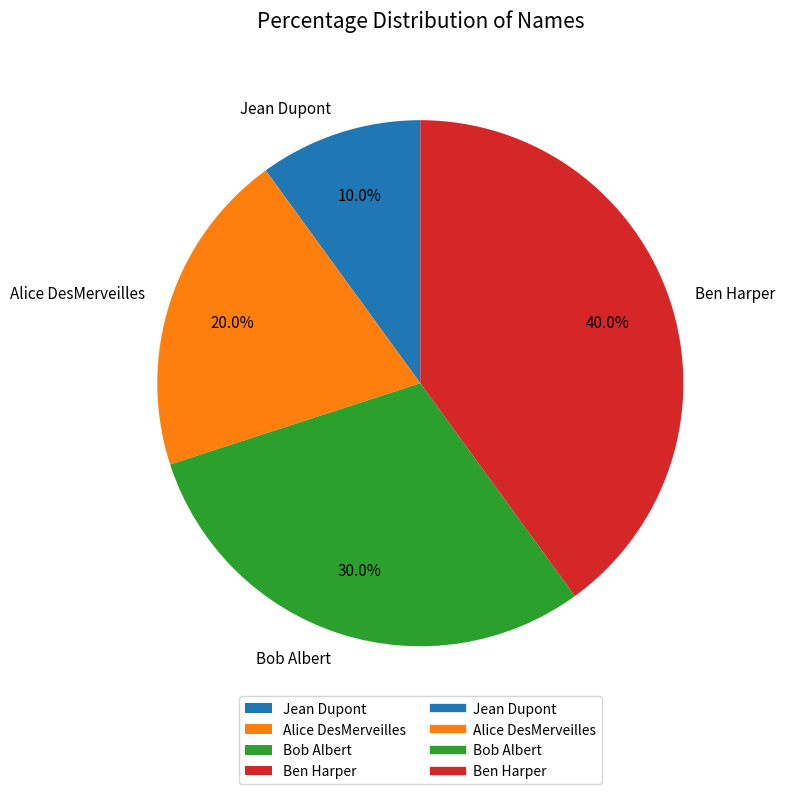

The Jean Dupont slice represents 10% of the pie. True or false?

True